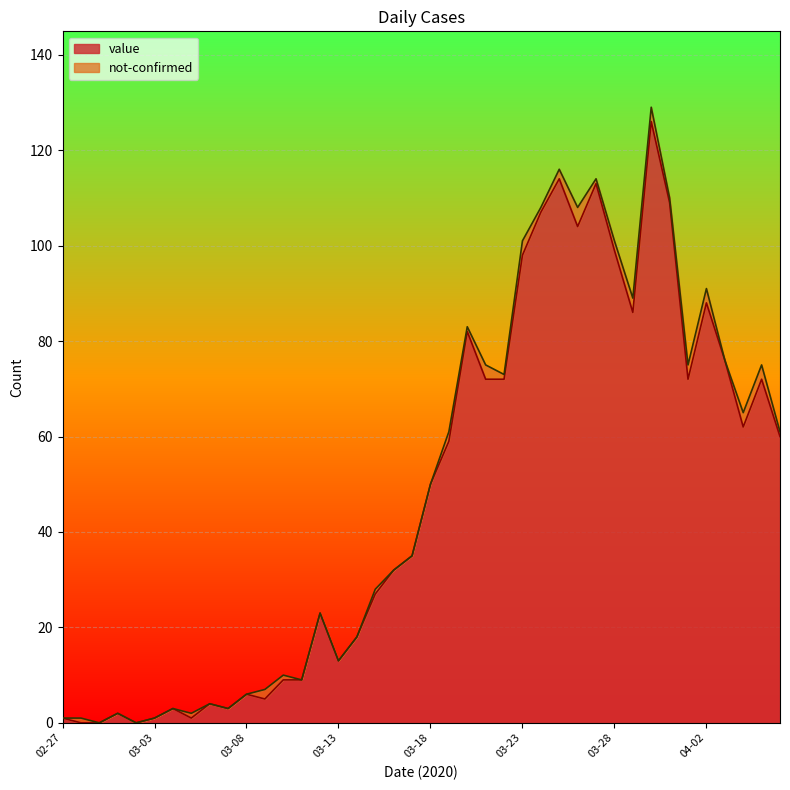

What position from the left is 2020-03-26?

29